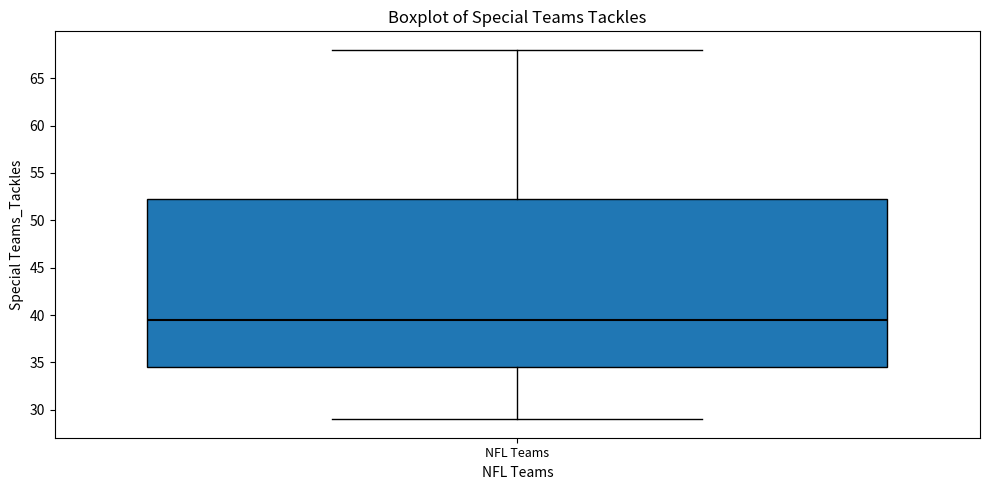

Where does the median line of the box for NFL Teams sit on the y-axis? The values are not printed on the chart, so give them approximately, as read against the axis.

39.5